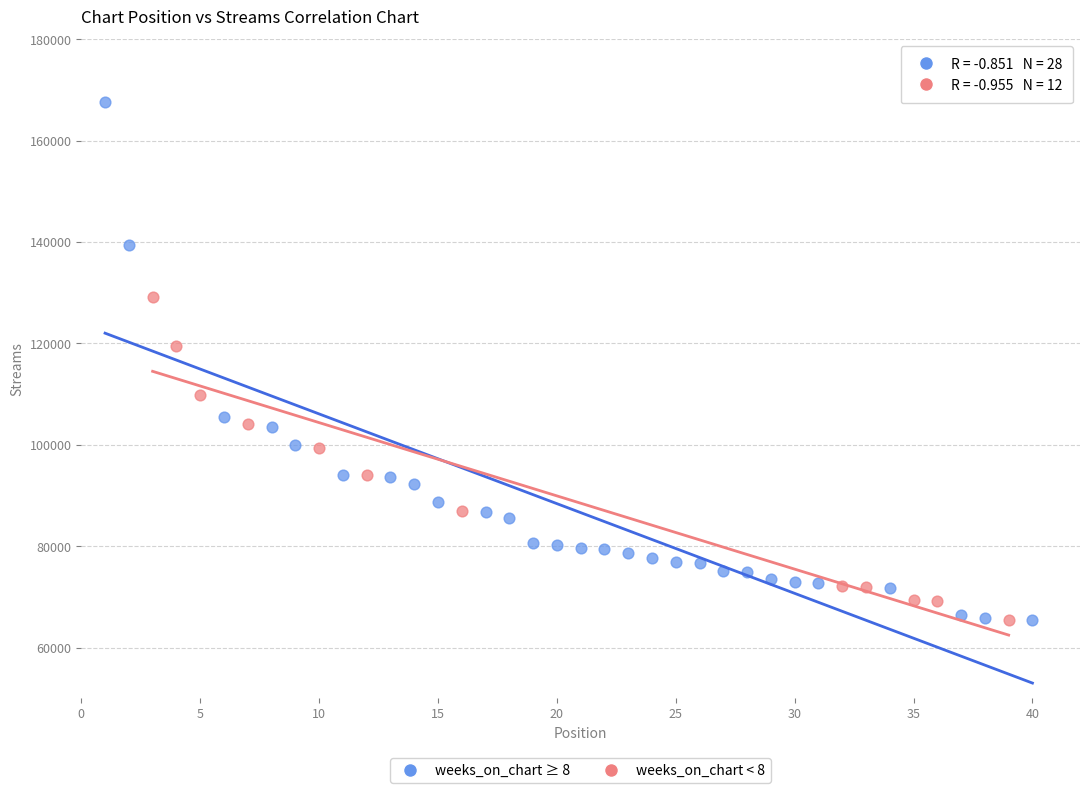

Which series contains the highest Y value?

weeks_on_chart ≥ 8